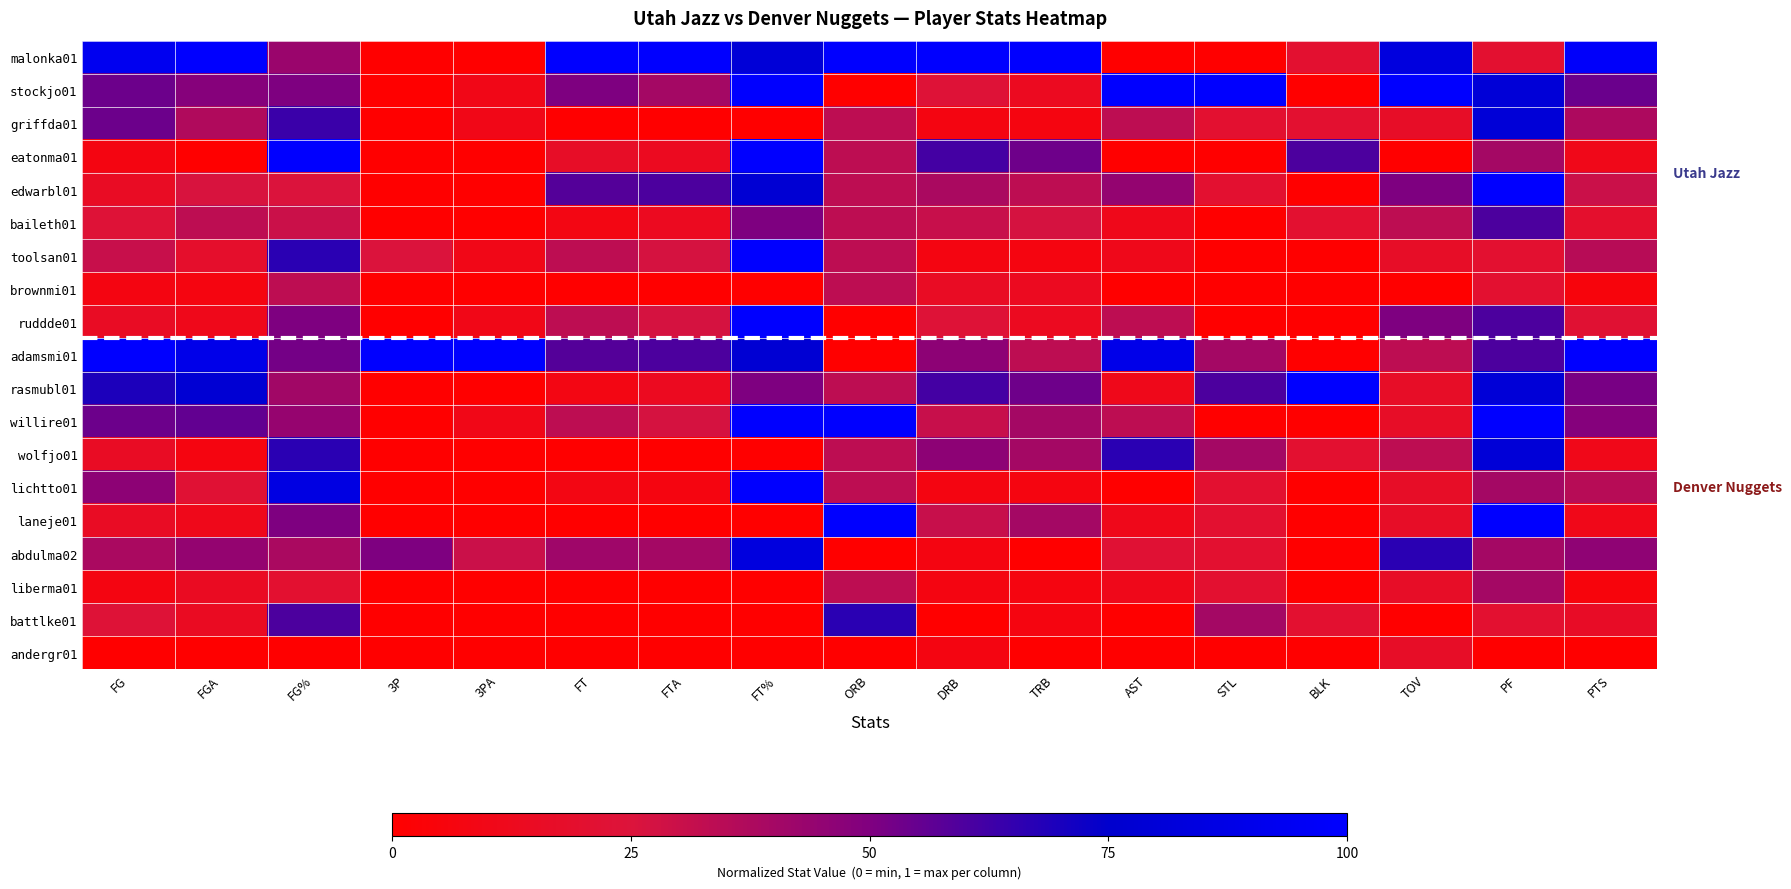

List the series in order of their peak value, highest first.

malonka01, stockjo01, eatonma01, edwarbl01, toolsan01, ruddde01, adamsmi01, rasmubl01, willire01, lichtto01, laneje01, abdulma02, griffda01, wolfjo01, battlke01, baileth01, liberma01, brownmi01, andergr01